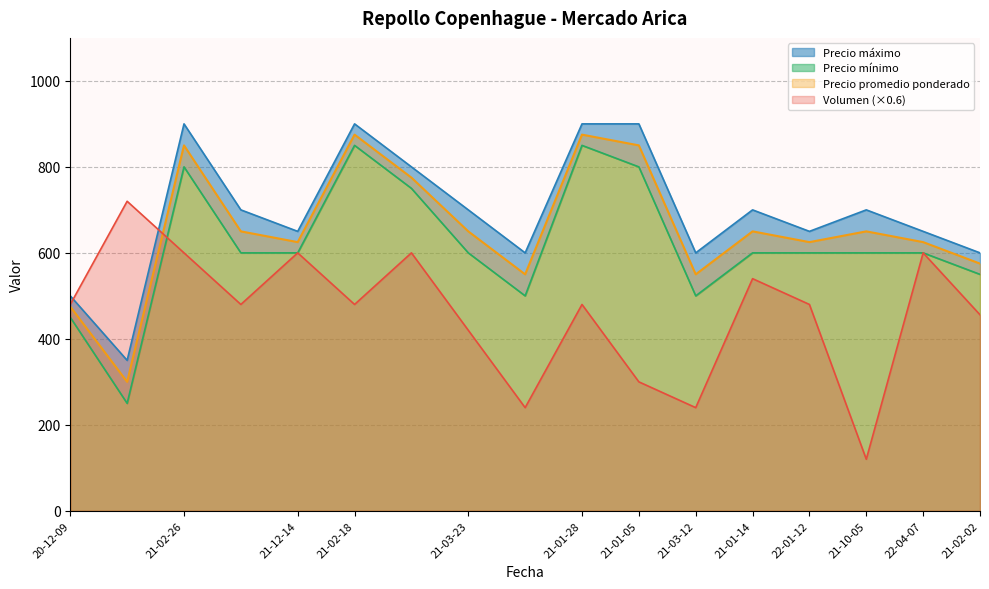

How many data points in Precio máximo are less than 700?

8